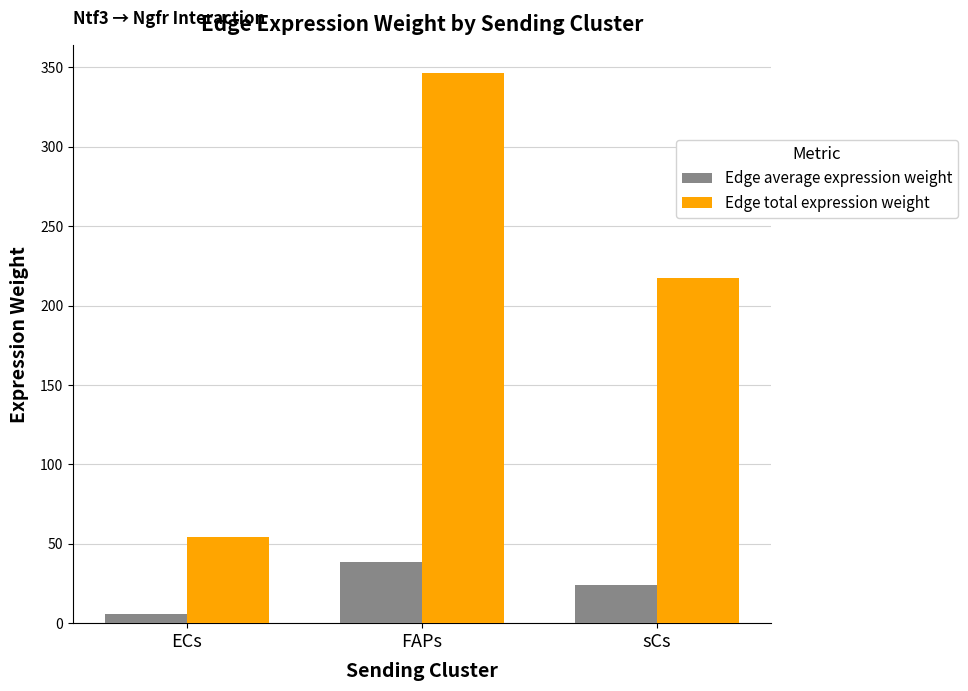

What is the sum of the Edge total expression weight values at FAPs and sCs?

564.0